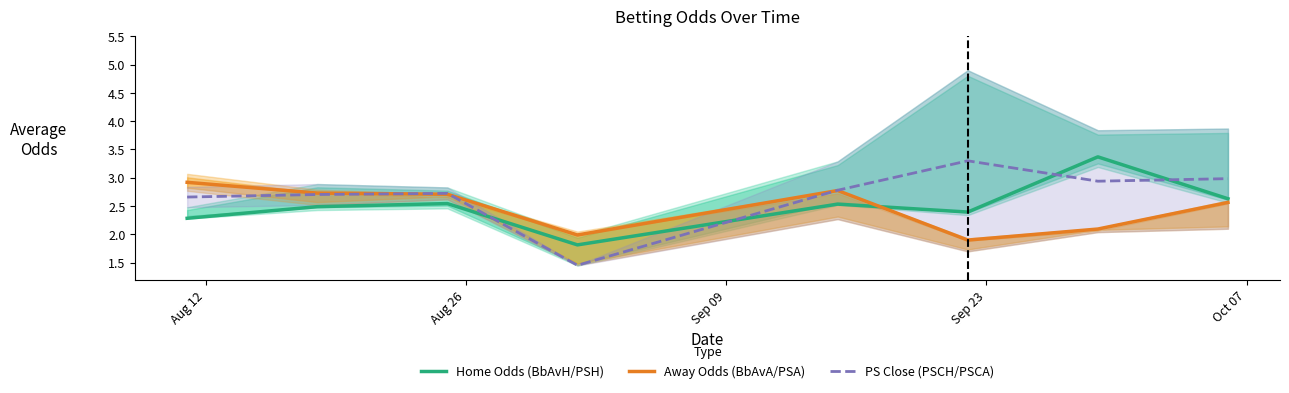

What is the minimum value for Home Odds (BbAvH/PSH)?

1.8